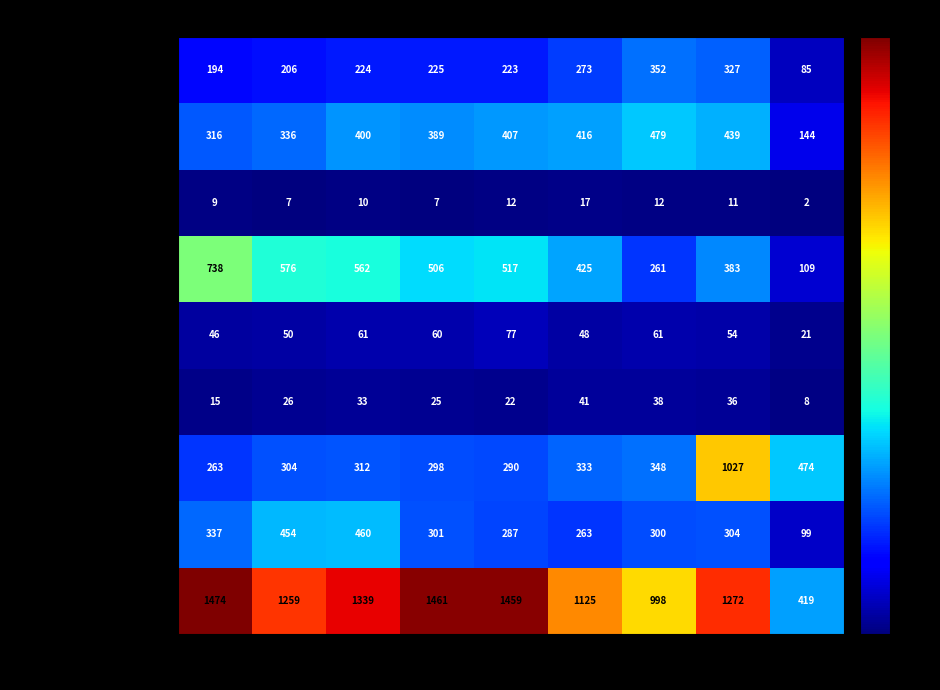

At how many categories does at least one series exceed 905?

8